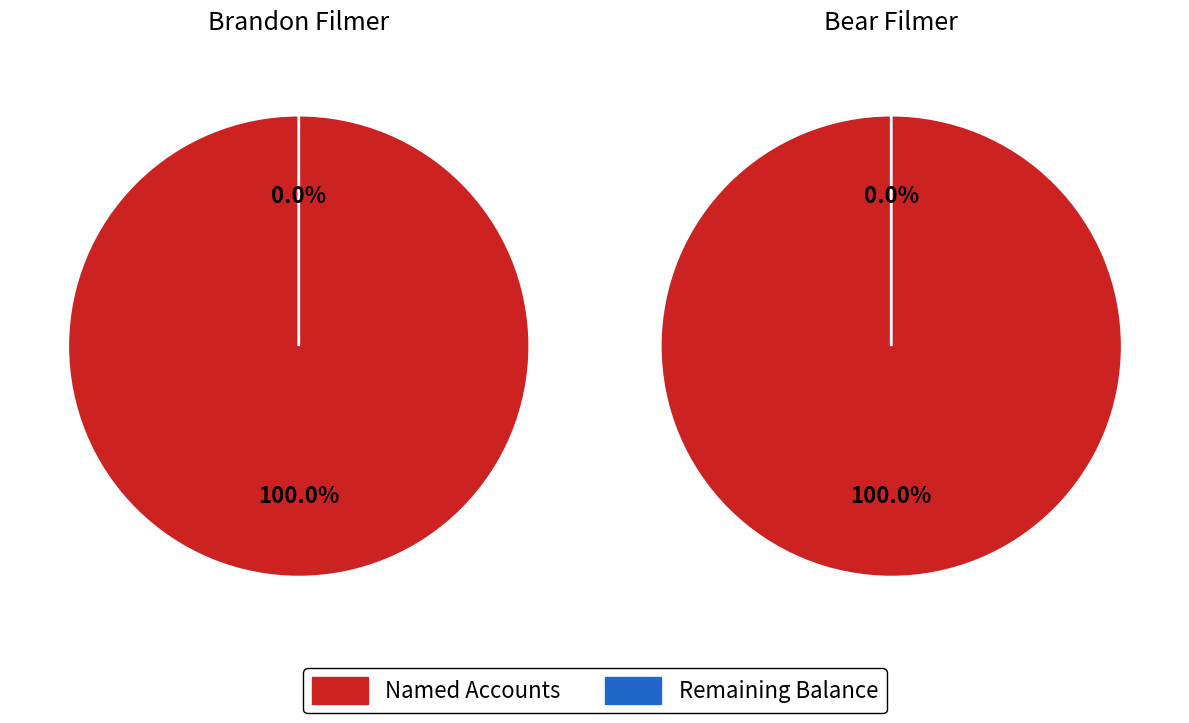

How many slices are in this pie chart?

4